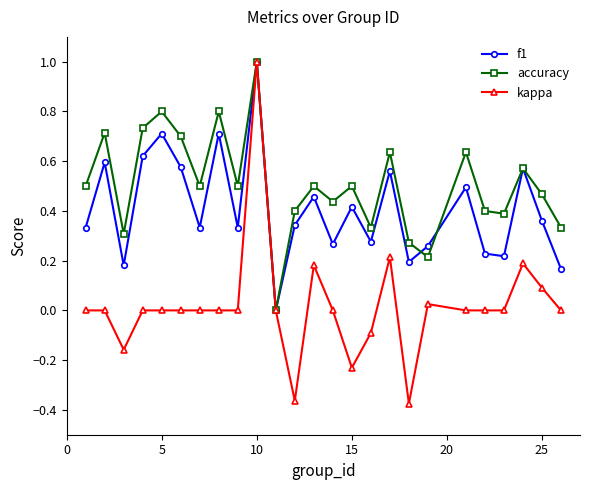

Which series has the largest total across all categories?

accuracy